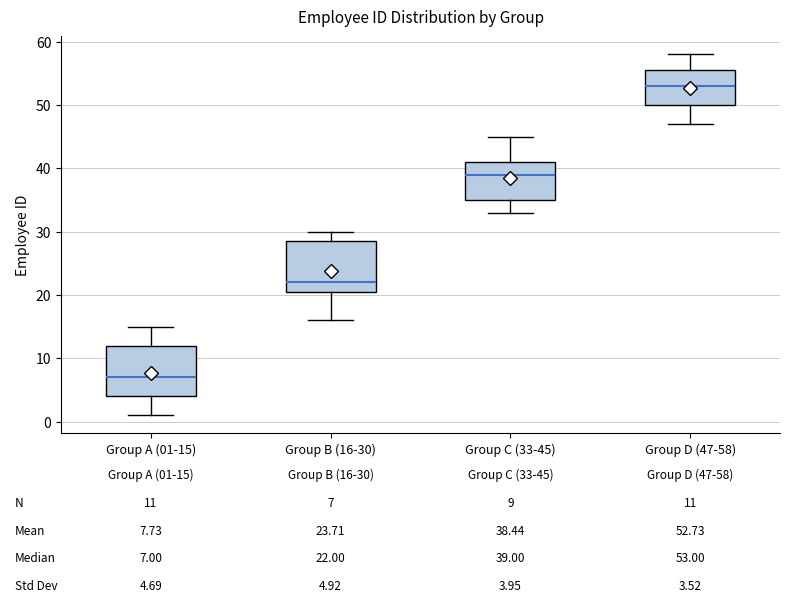

Which box has the lowest median line?

Group A (01-15)